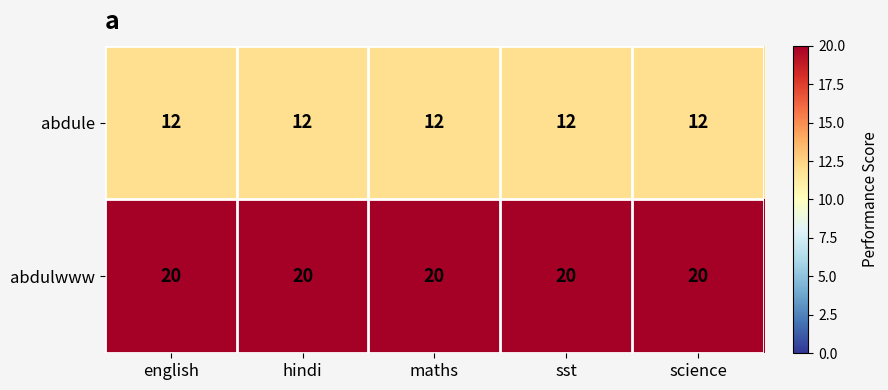

Rank the series at english from lowest to highest value.

abdule, abdulwww